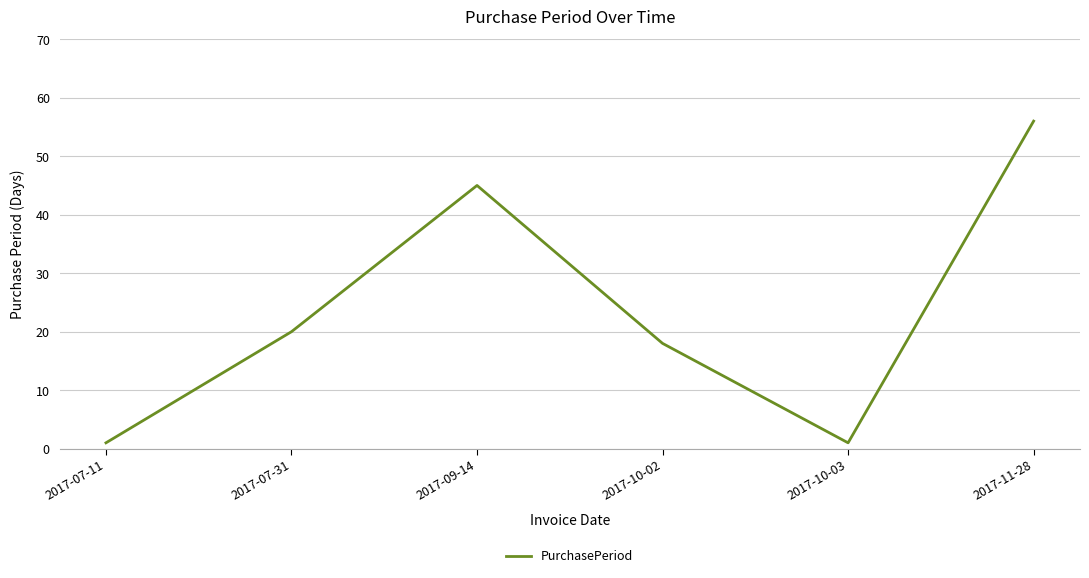

What is the sum of all values?

141